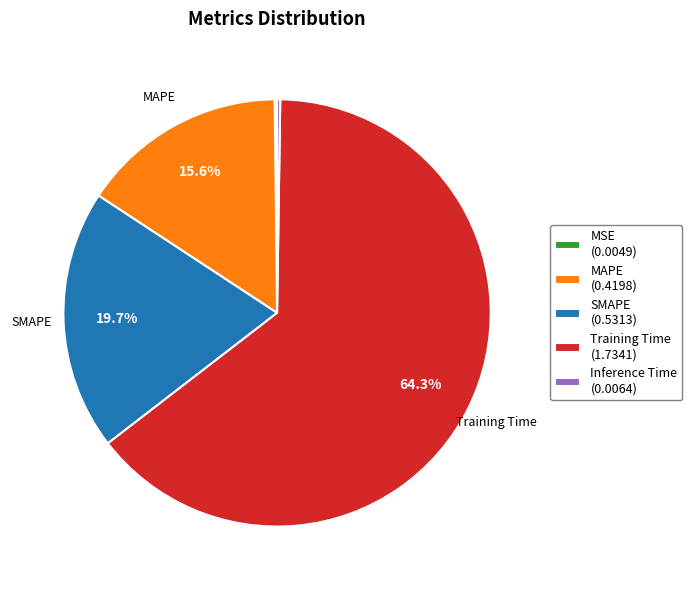

Does Training Time (1.7341) represent more than half of the total?

Yes